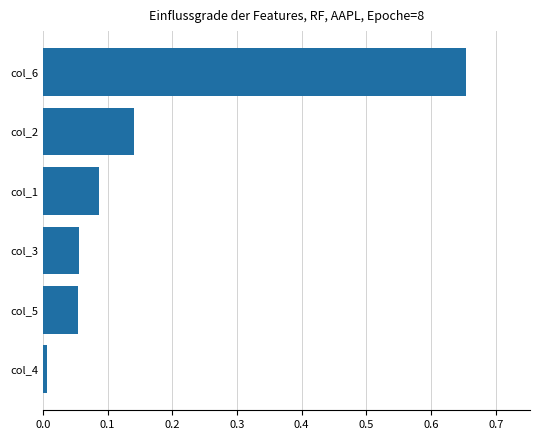

At which category does the chart reach its peak across all series?

col_6